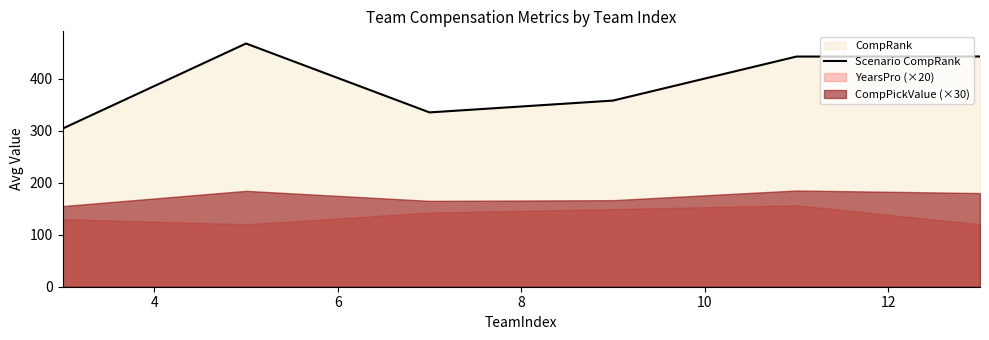

What is the sum of all values?

2348.8